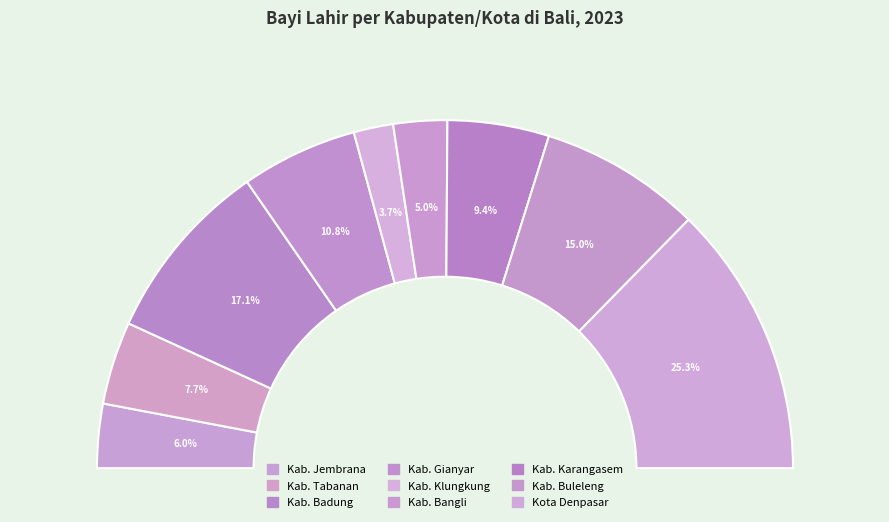

How many segments does this pie chart have?

9